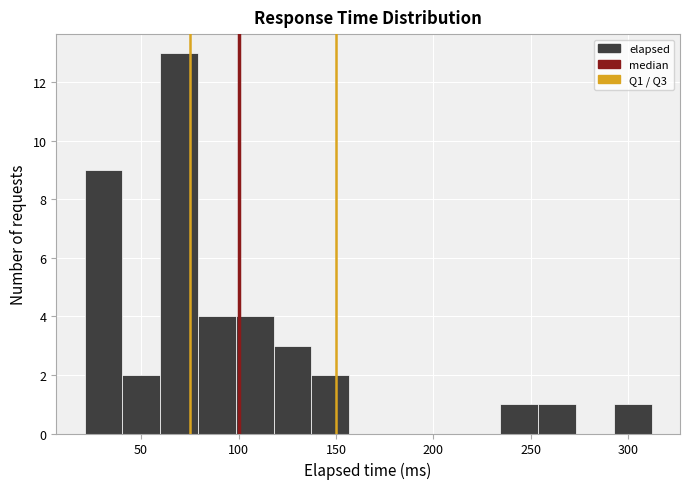

Around what value on the x-axis is the tallest bar? Give the approximate position of its centre, as read against the axis.

70